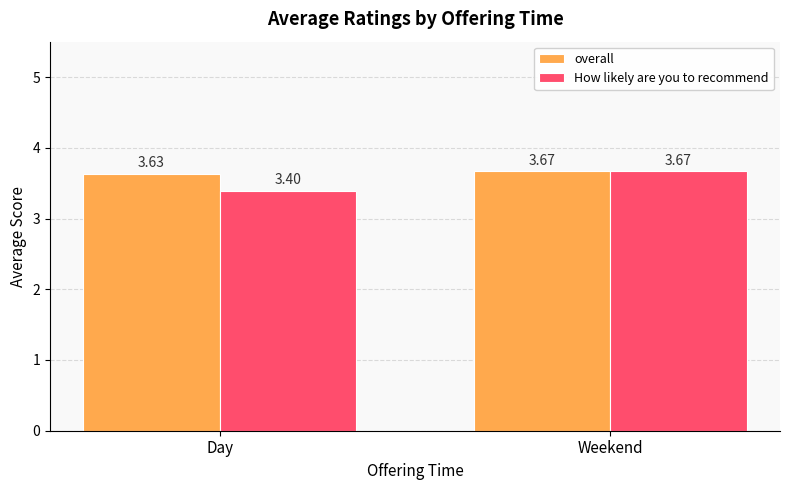

Is the value of overall at Weekend greater than the value of How likely are you to recommend at Day?

Yes